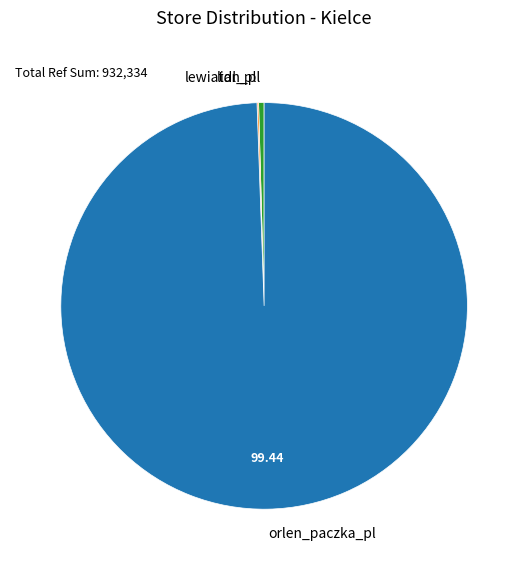

Is the sum of orlen_paczka_pl and lewiatan_pl greater than half?

Yes